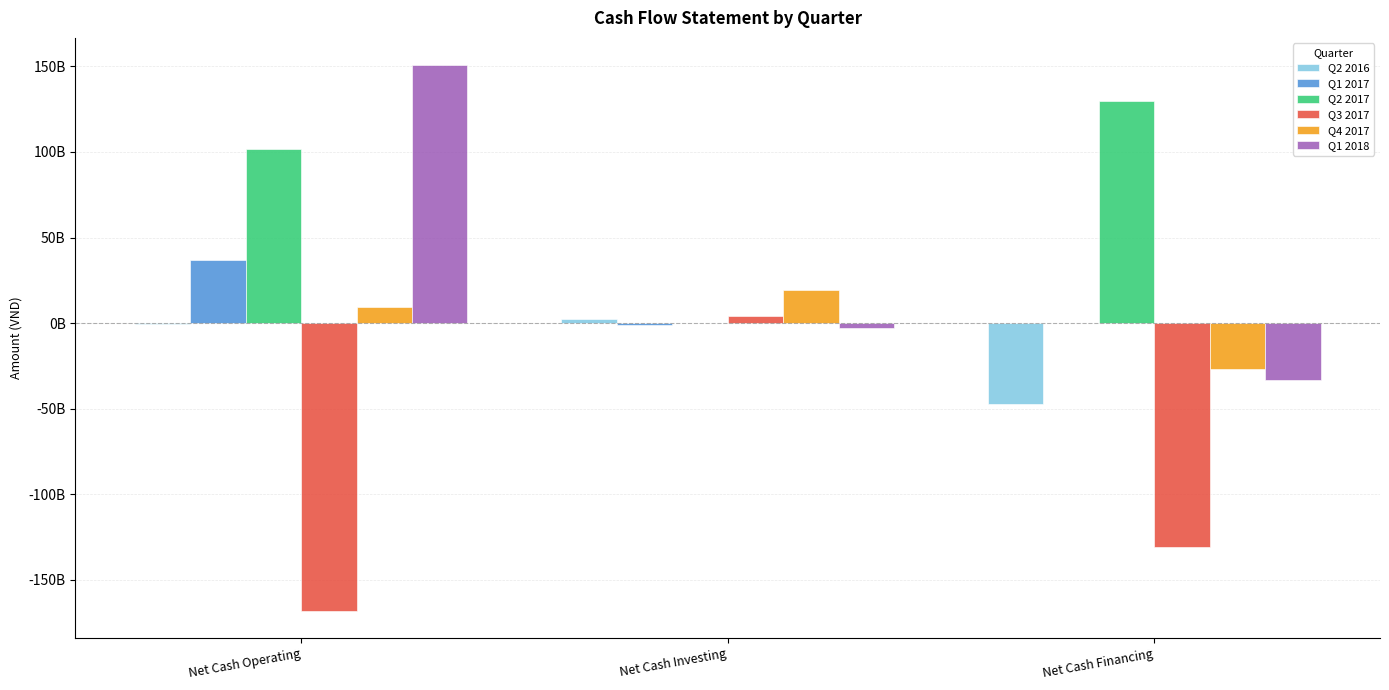

At which category is the sum across all series the highest?

Net Cash Operating